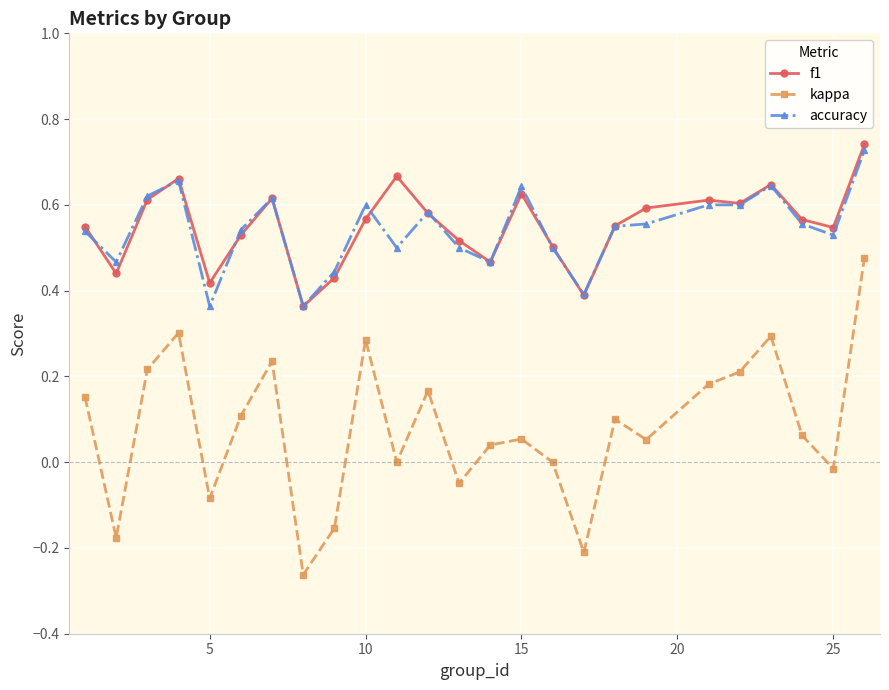

In kappa, how many points are higher than both neighbors (excluding endpoints)?

7